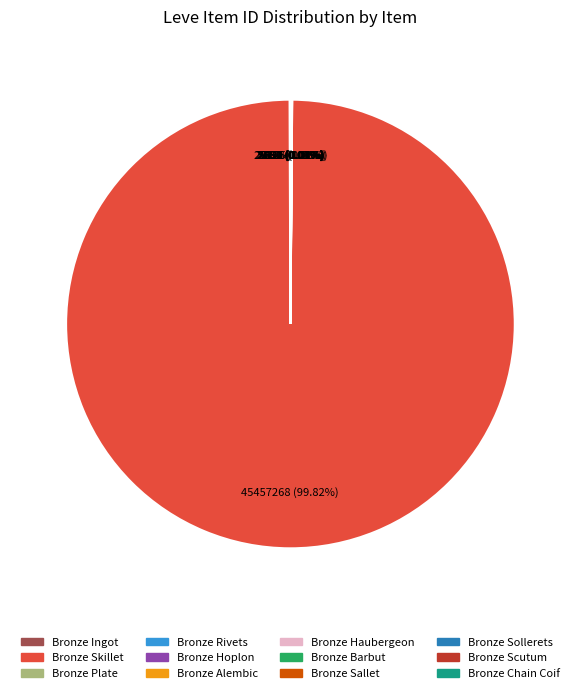

What is the largest slice in the pie chart?

Bronze Skillet